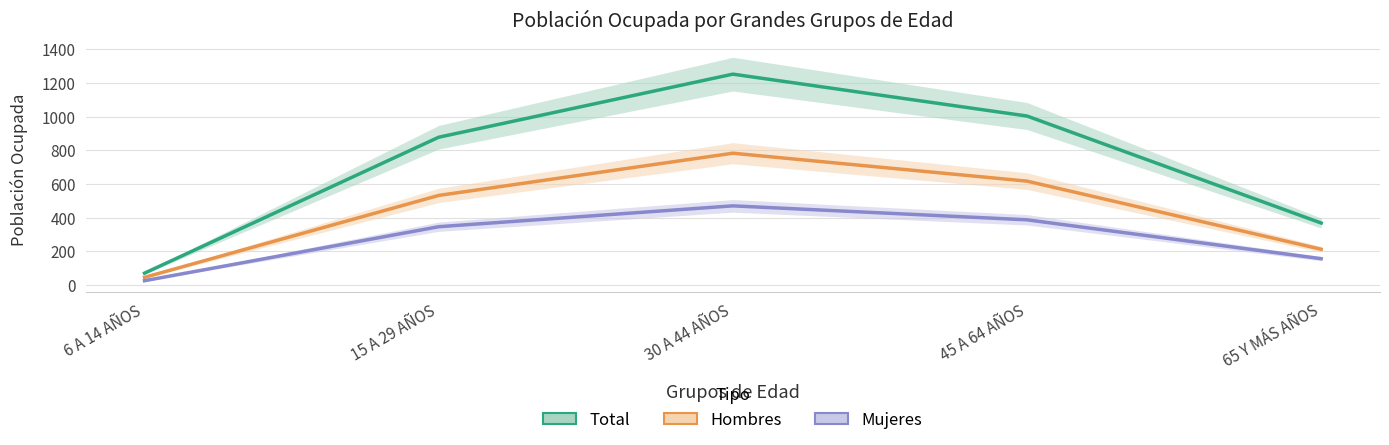

What are all the series names shown in the legend?

Total, Hombres, Mujeres